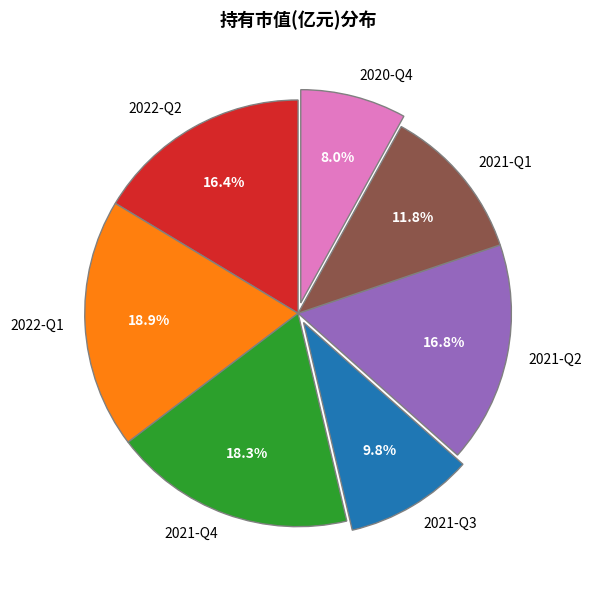

Approximately how many times larger is the value at 2021-Q2 compared to 2021-Q3?

1.7